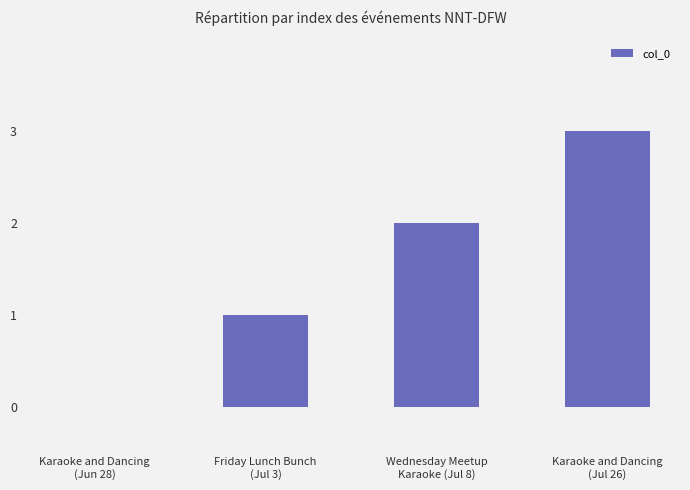

What is the sum of all values?

6